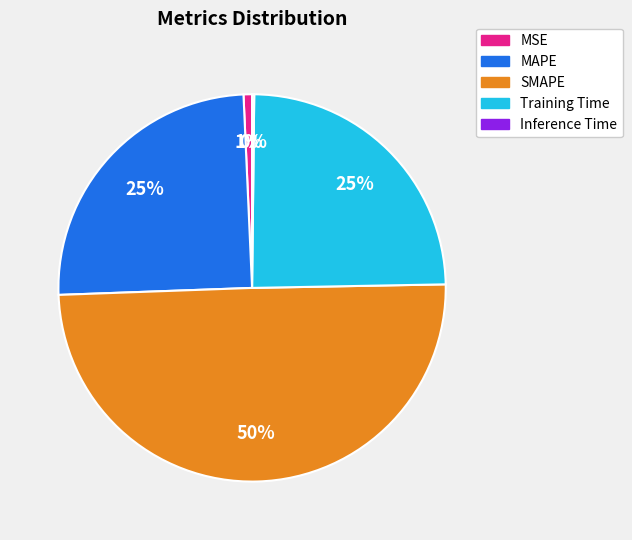

To the nearest percent, what is the average slice percentage?

20%